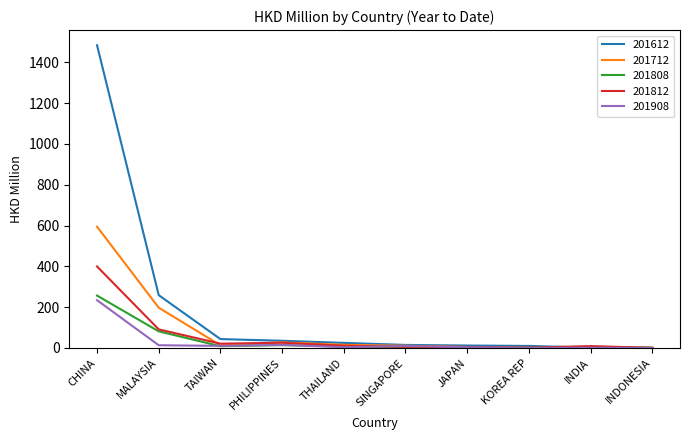

In 201908, how many points are higher than both neighbors (excluding endpoints)?

3